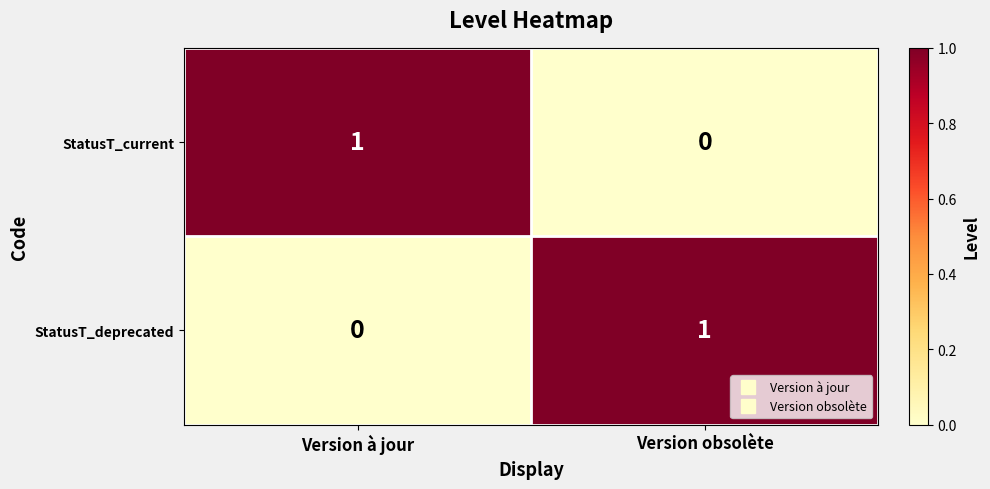

True or false: StatusT_deprecated has a value of 0 at Version obsolète.

False